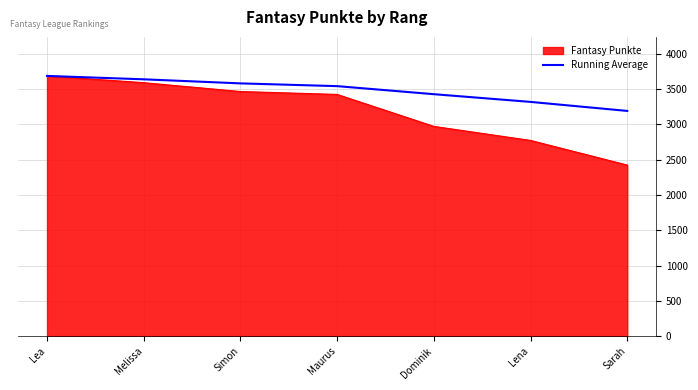

What is the greatest value displayed?

3687.0